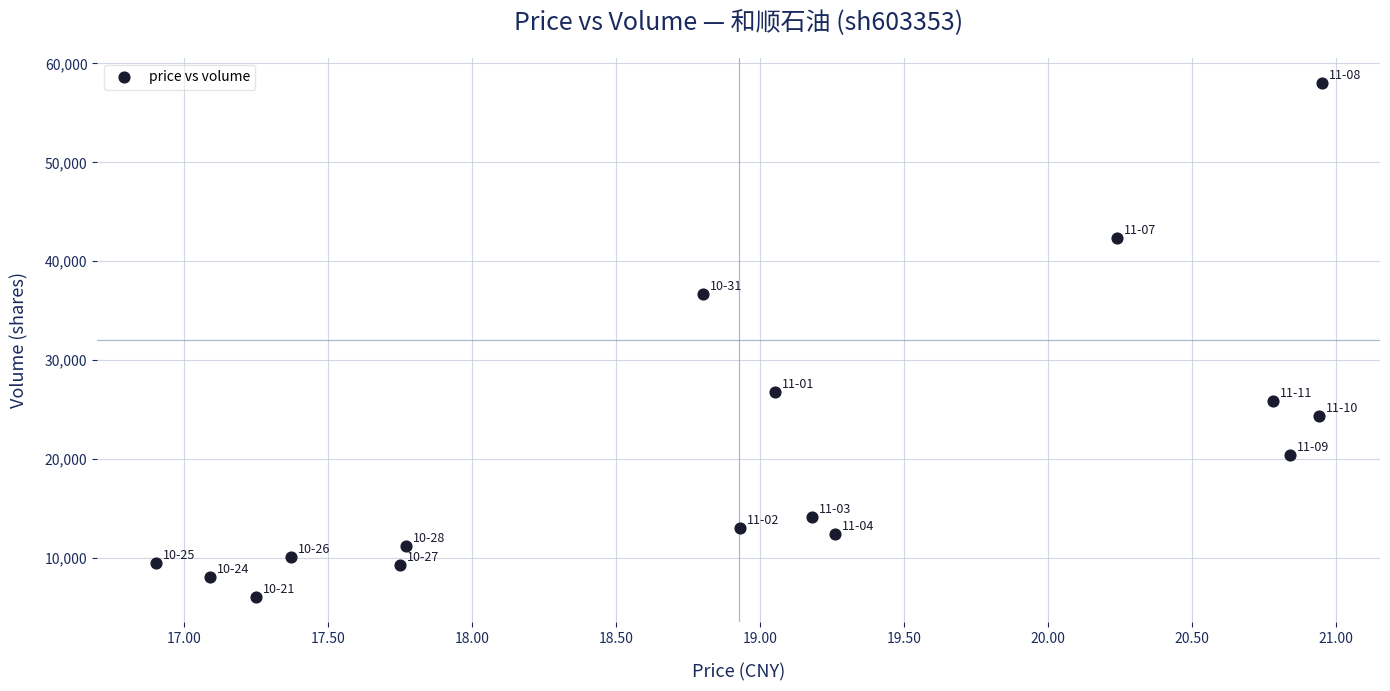

What is the range of Y values (max minus min)?

51917